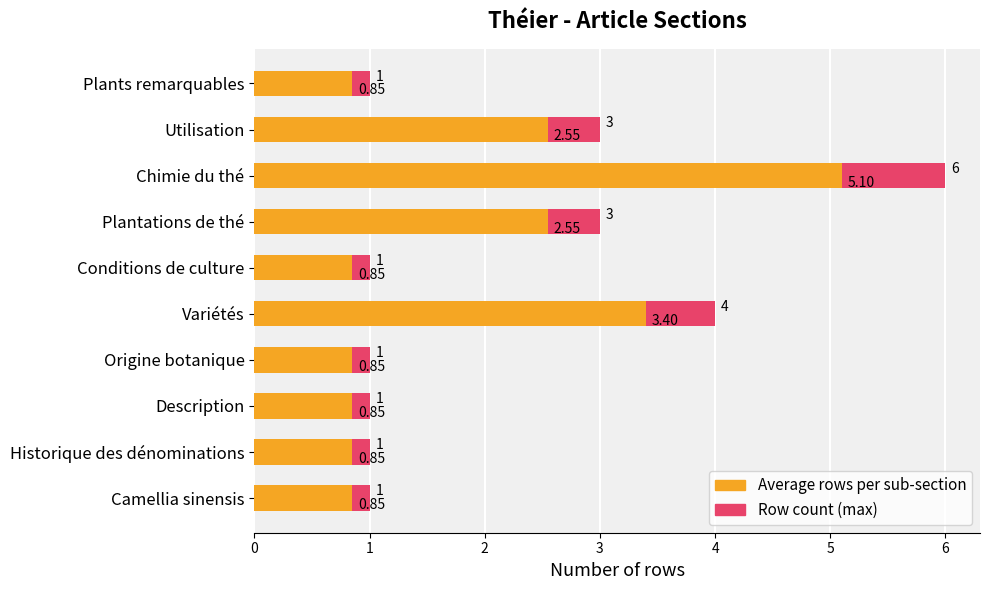

Is the value of Average rows per sub-section at Plants remarquables greater than the value of Row count (max) at Chimie du thé?

No